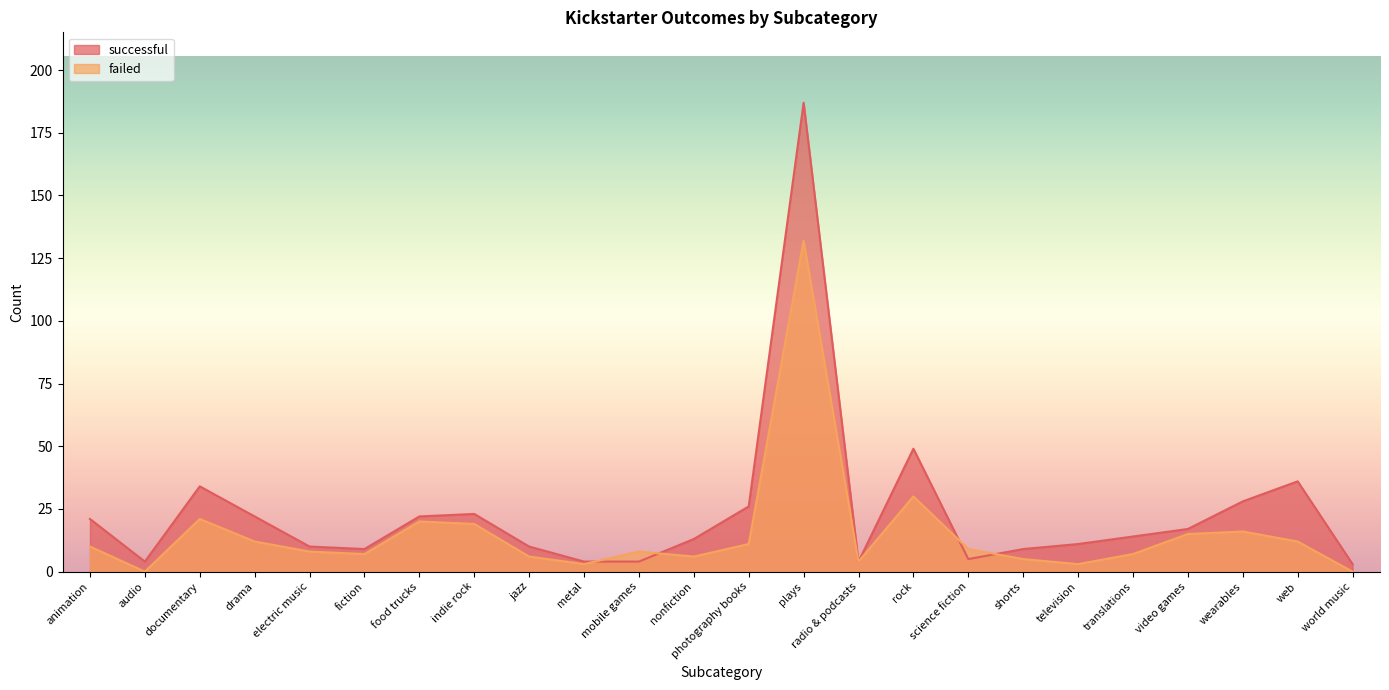

Which label corresponds to the largest value in the chart?

plays